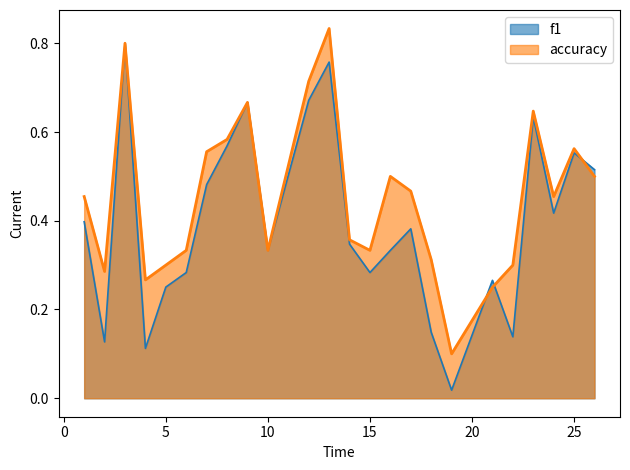

List the series in order of their overall mean, lowest first.

f1, accuracy